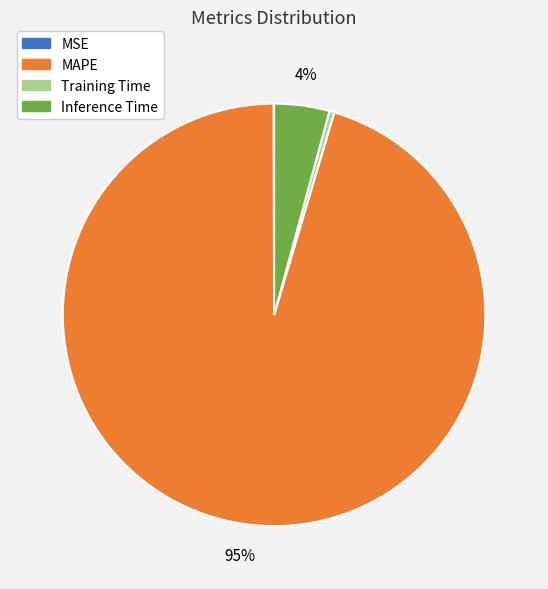

To the nearest percent, what is the average slice percentage?

25%